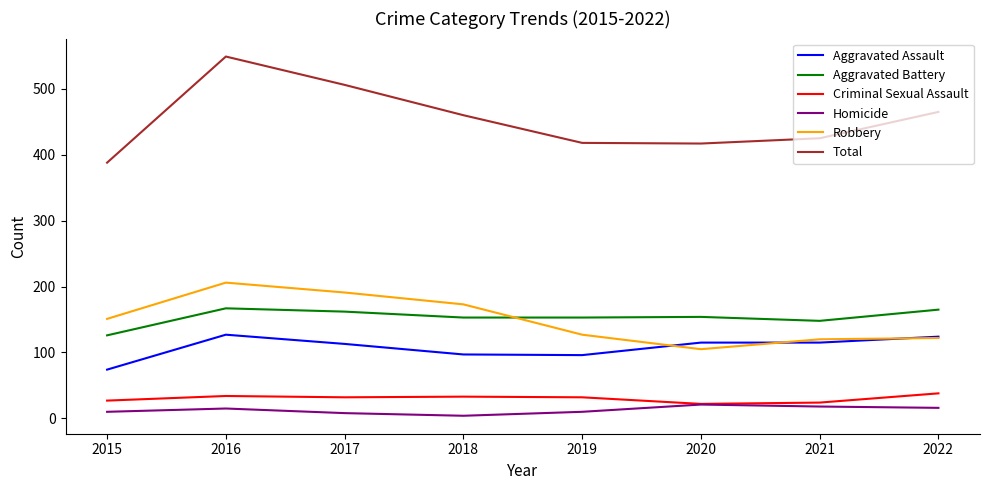

Does the chart display data point markers on the line(s)?

No